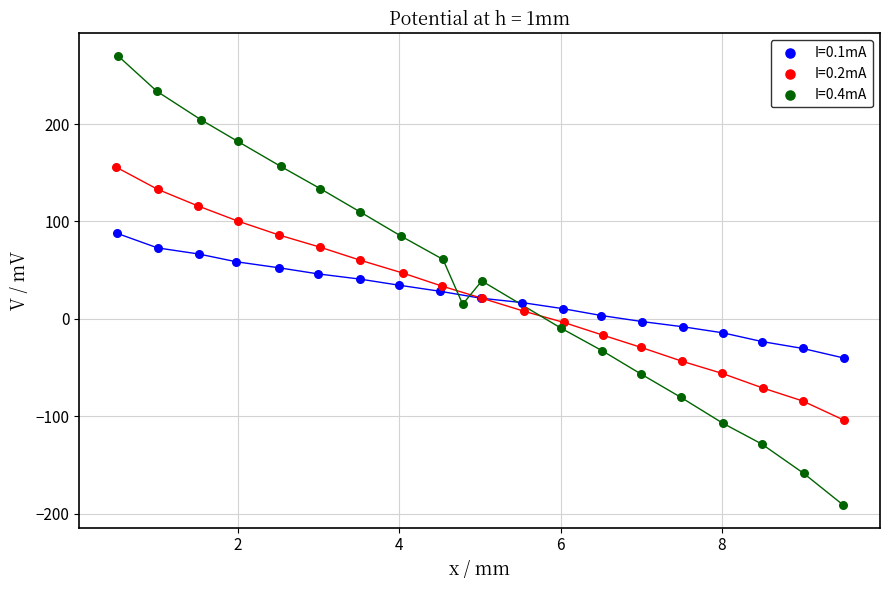

Which series contains the lowest Y value?

I=0.4mA